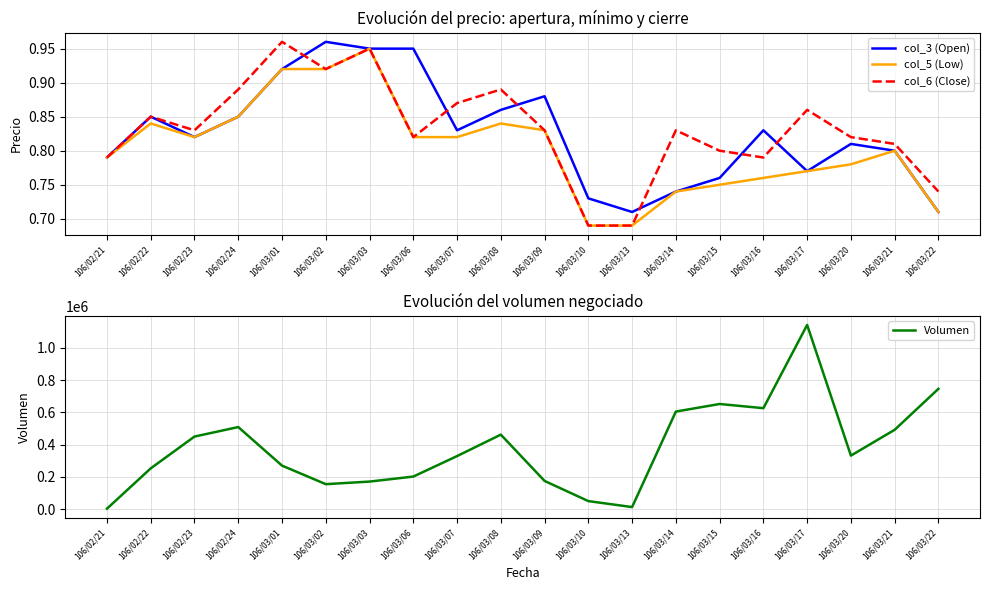

Count the number of data series in this chart.

4